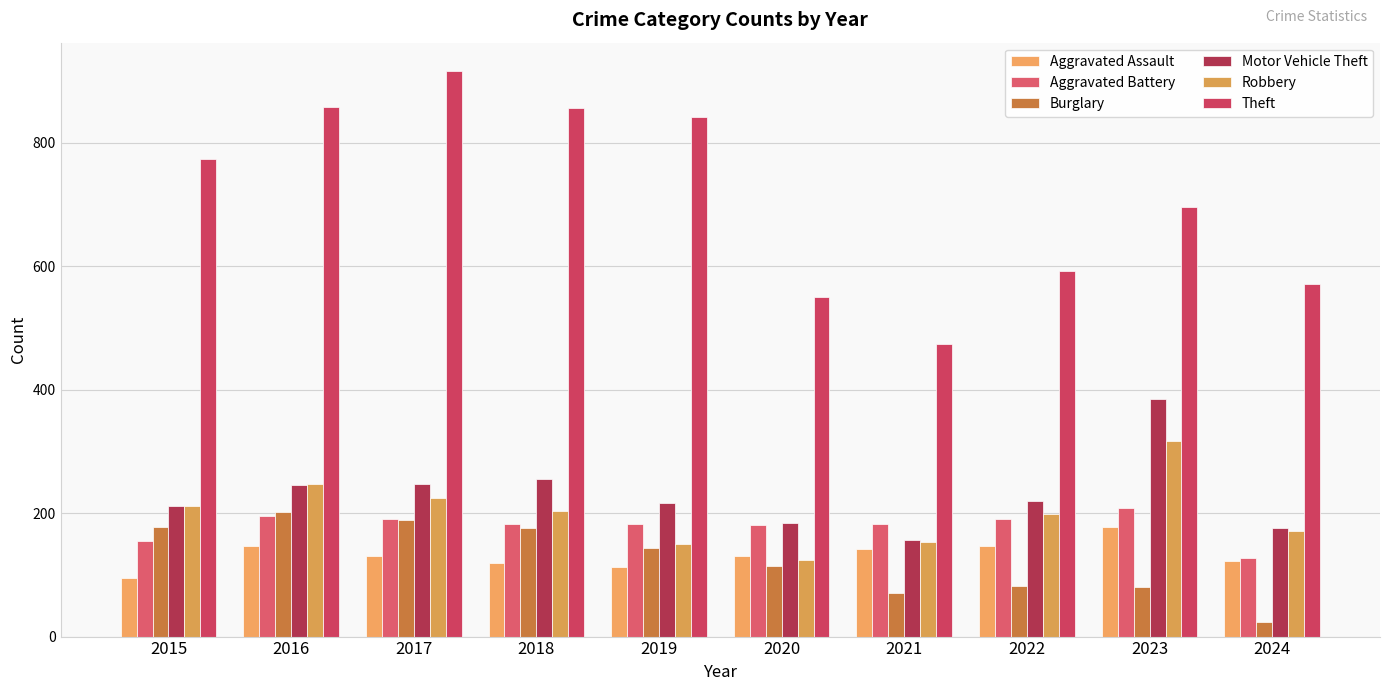

What is the sum of the Theft values at 2023 and 2018?

1551